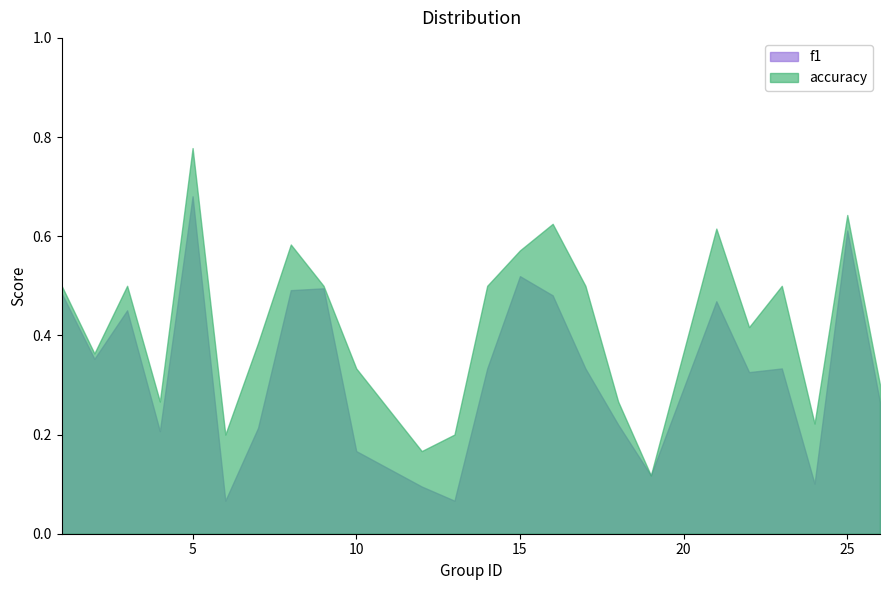

What is the value of the accuracy point at the 17th from the left?

0.3